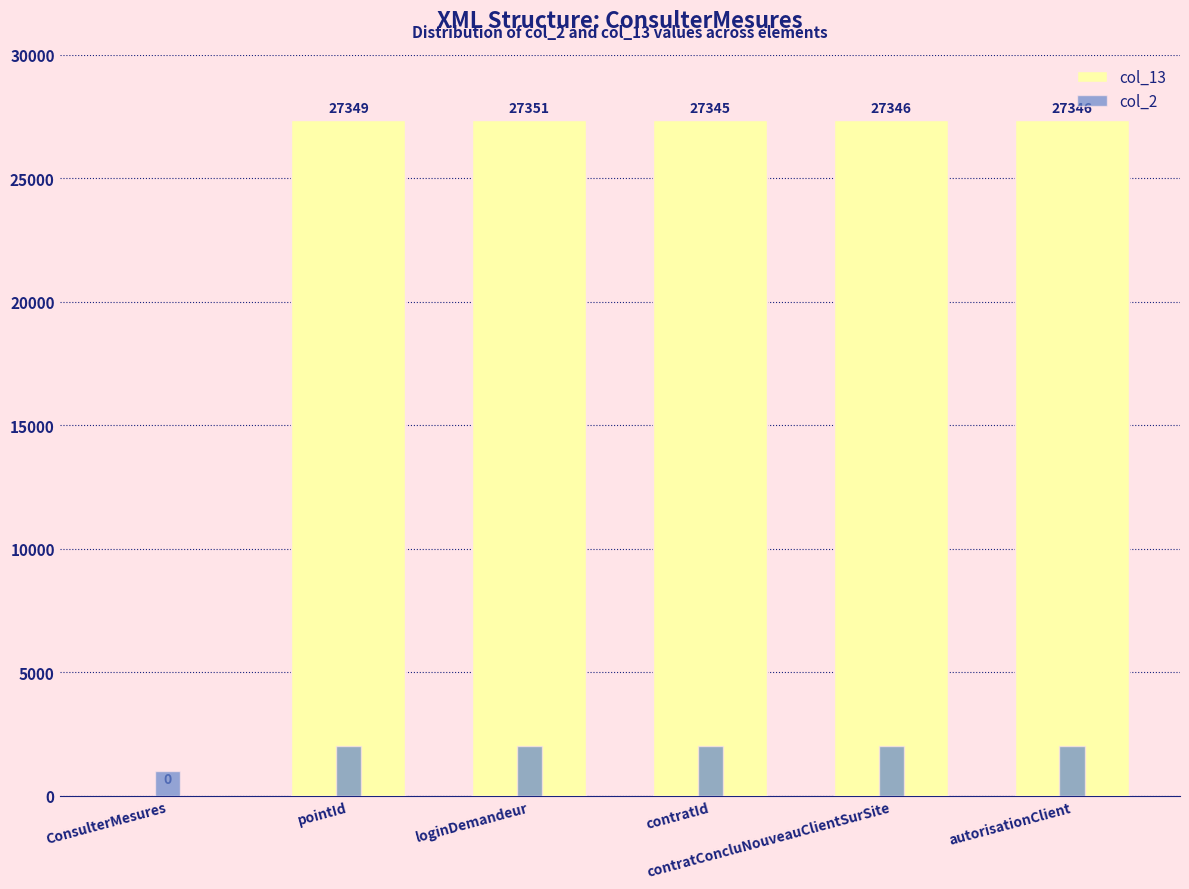

What is the difference between the highest and lowest values at loginDemandeur?

25351